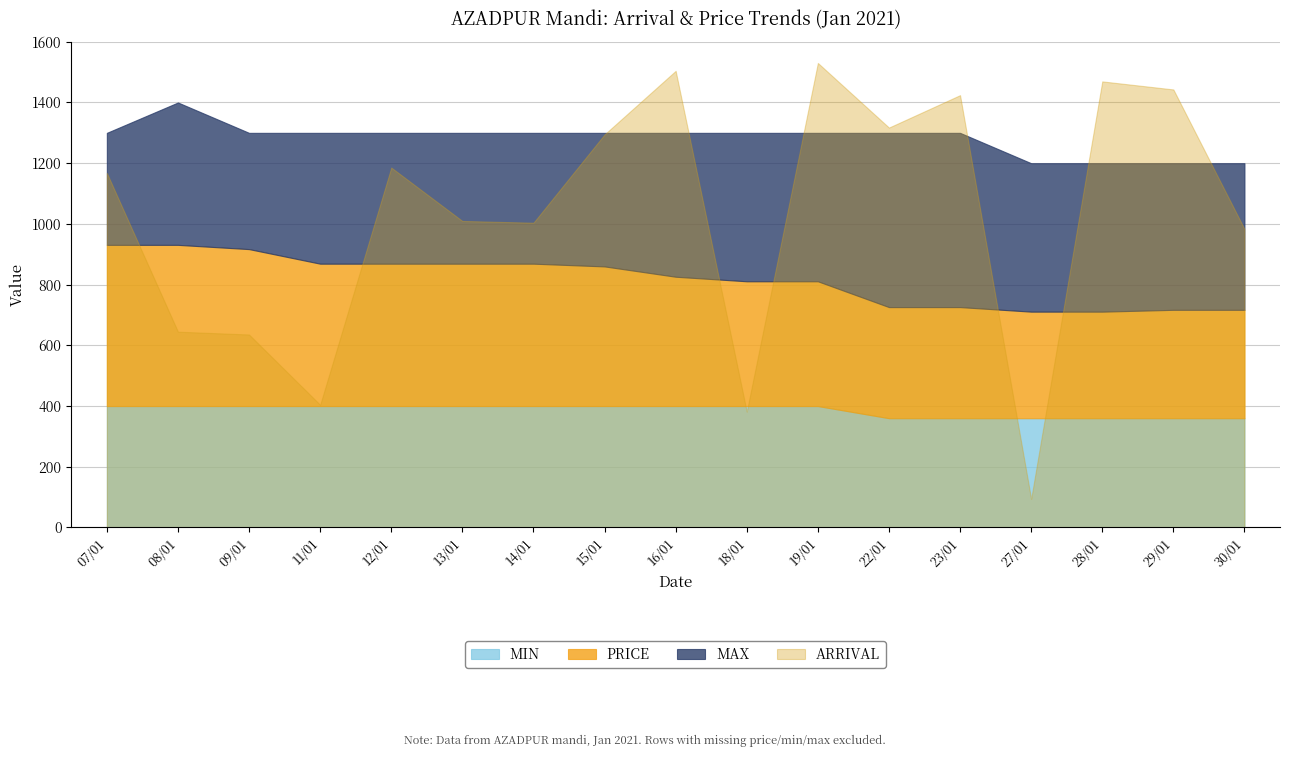

Where is the first local minimum for ARRIVAL?

11/01